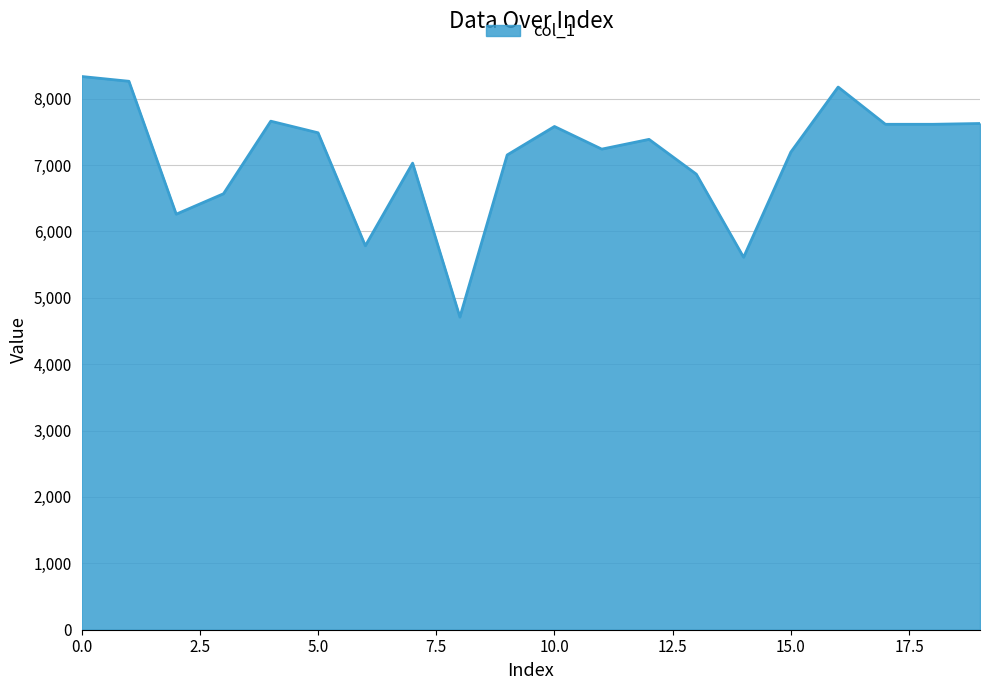

What is the difference between the second highest and minimum values?

3552